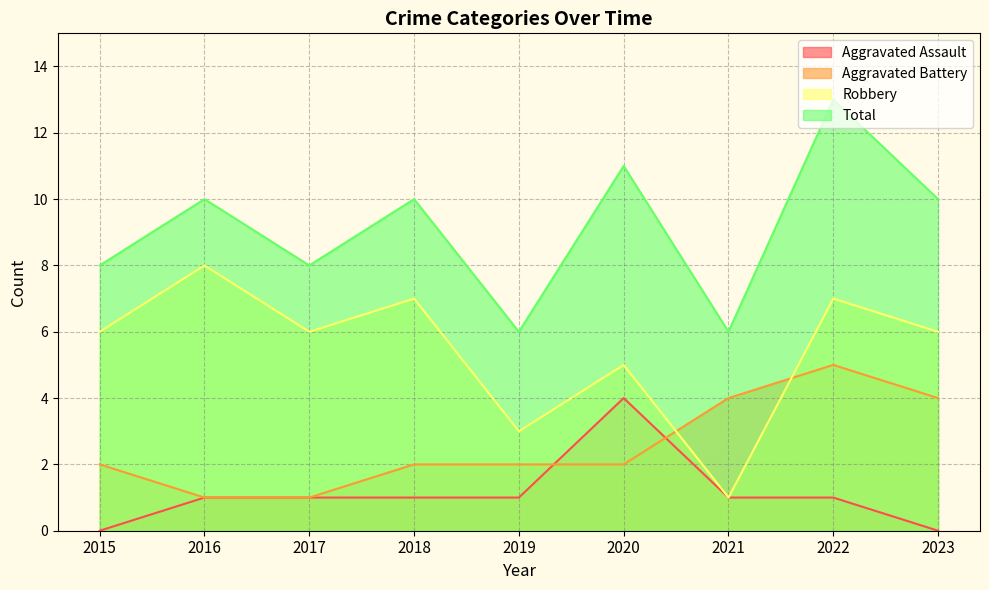

Which series changed the most between 2018 and 2019?

Robbery